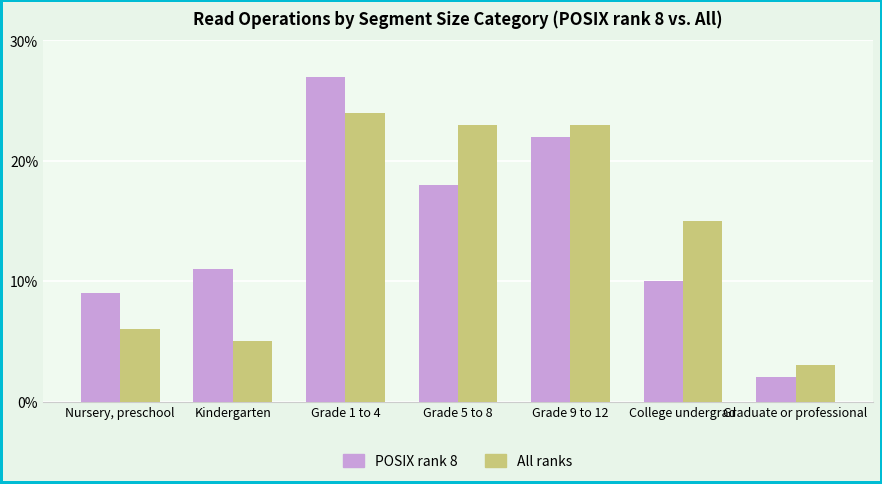

What is the difference between the POSIX rank 8 values at Graduate or professional and Grade 1 to 4?

25